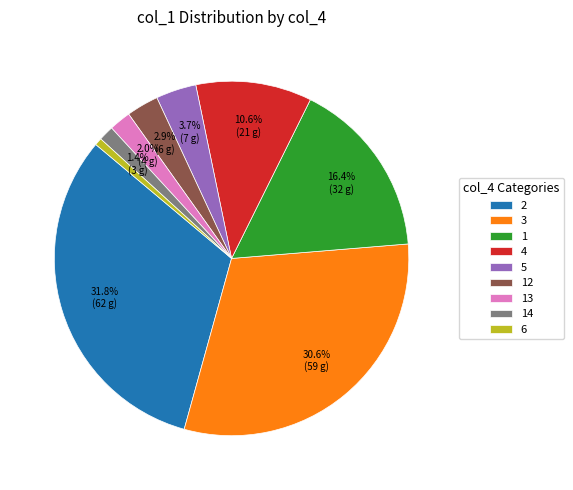

What percentage is NOT represented by 14?

98.6%